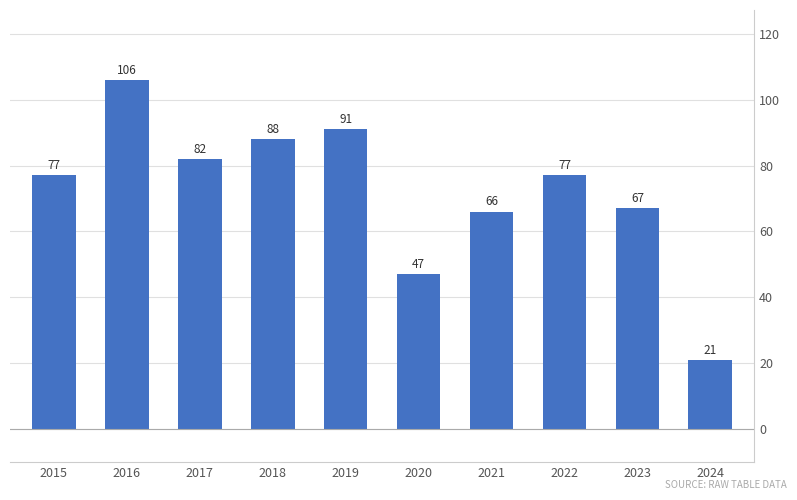

What is the sum of all values?

722